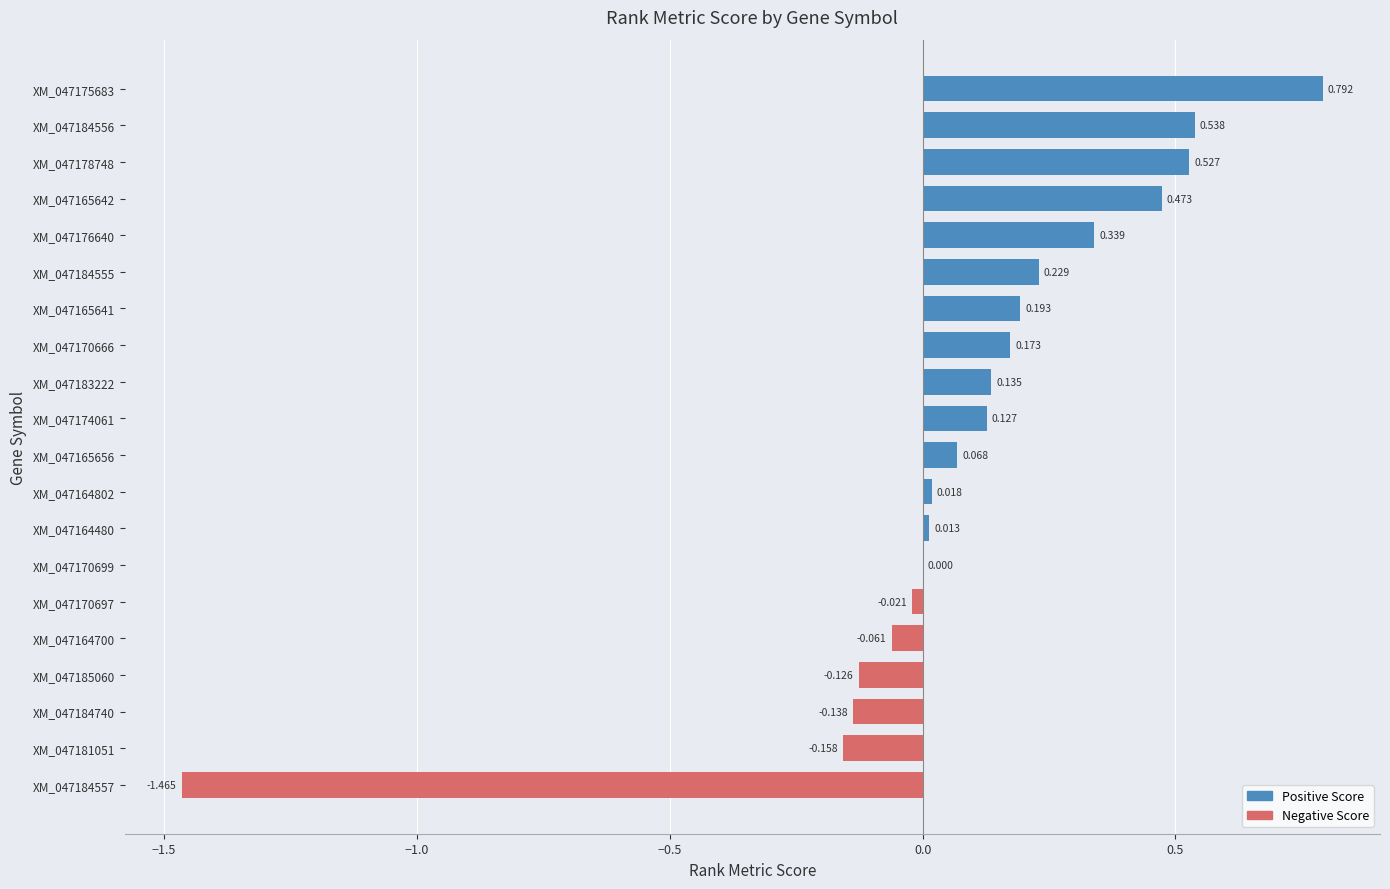

What is the maximum value shown in the chart?

0.8